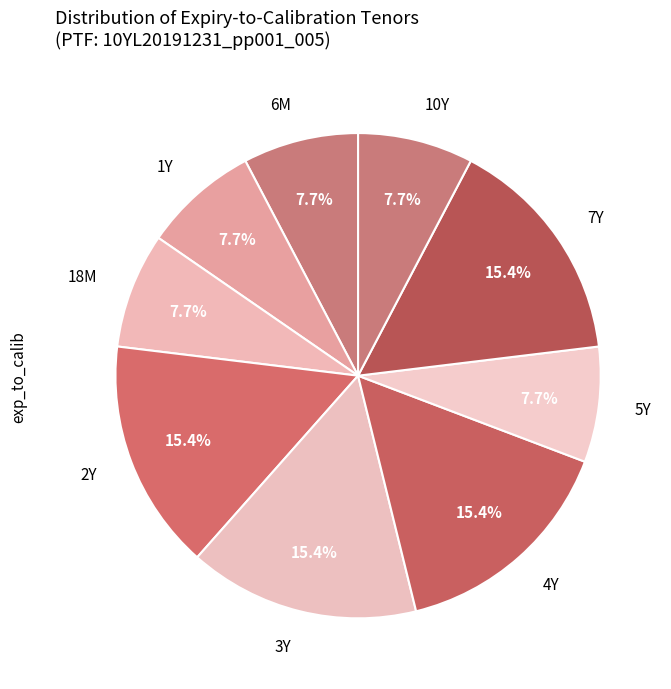

What portion of the pie excludes 1Y?

92.3%